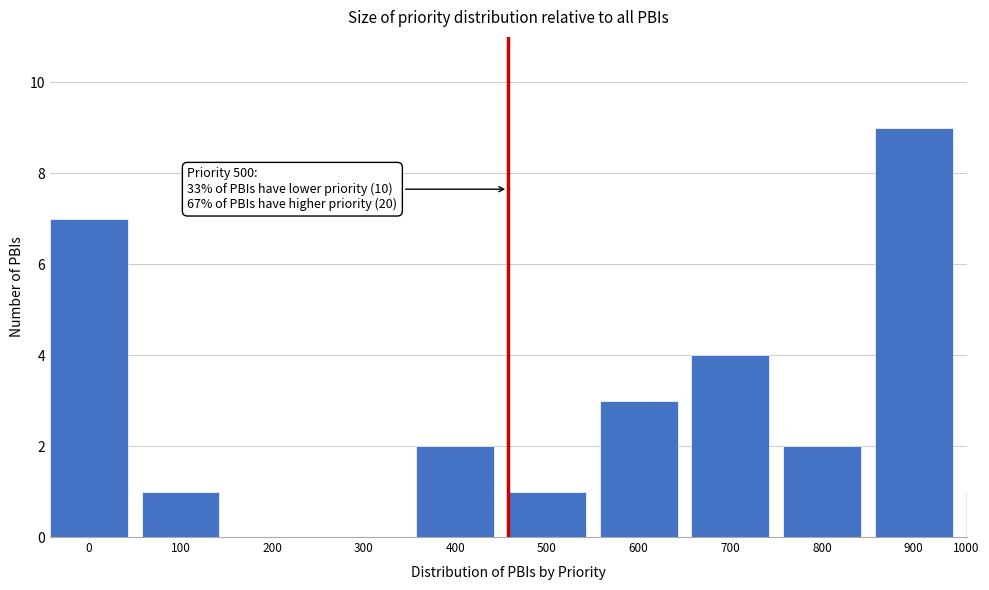

Reading right to left, what are all the values shown in this chart?

1000=1	900=9	800=2	700=4	600=3	500=1	400=2	300=0	200=0	100=1	0=7